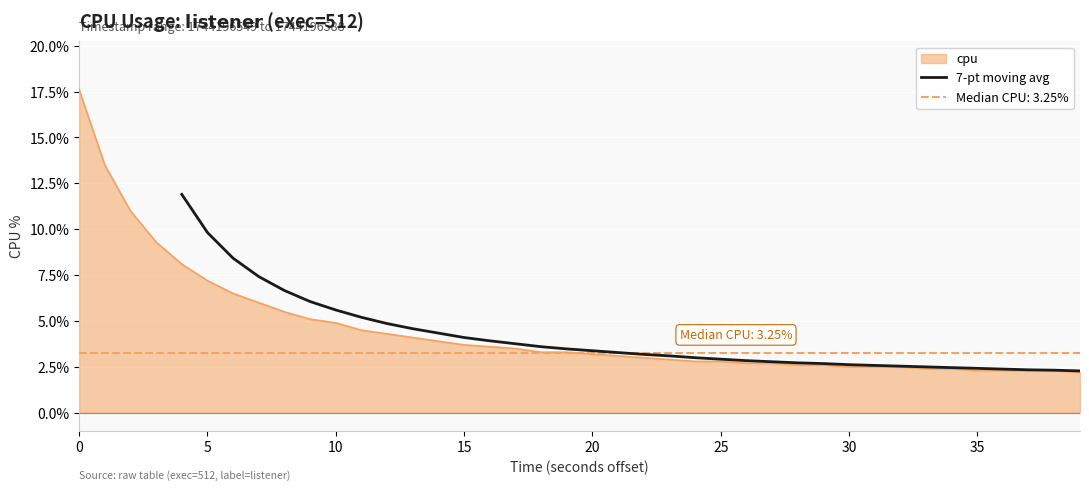

Which has a higher value, 33 or 20?

20